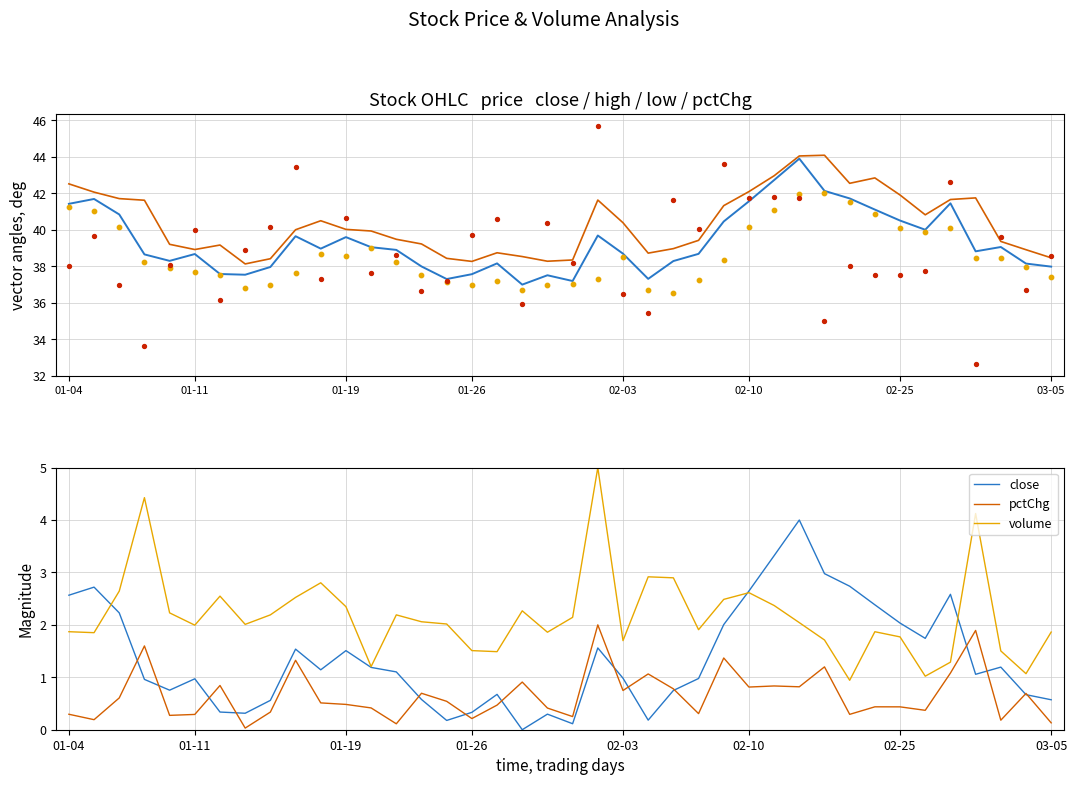

What is the total value across all series at 32?

125.9